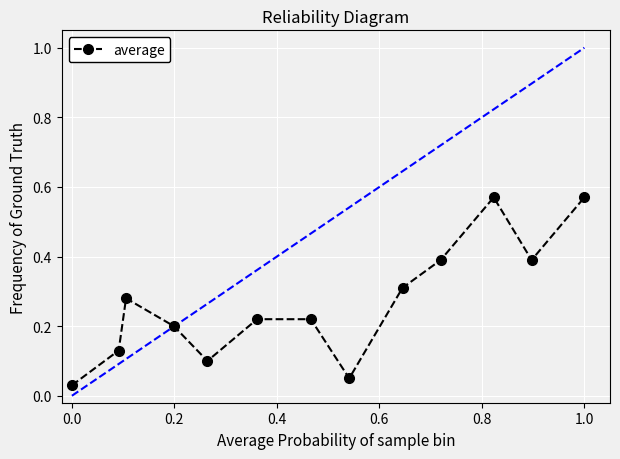

How many points are lower than both their immediate neighbors (excluding endpoints)?

3